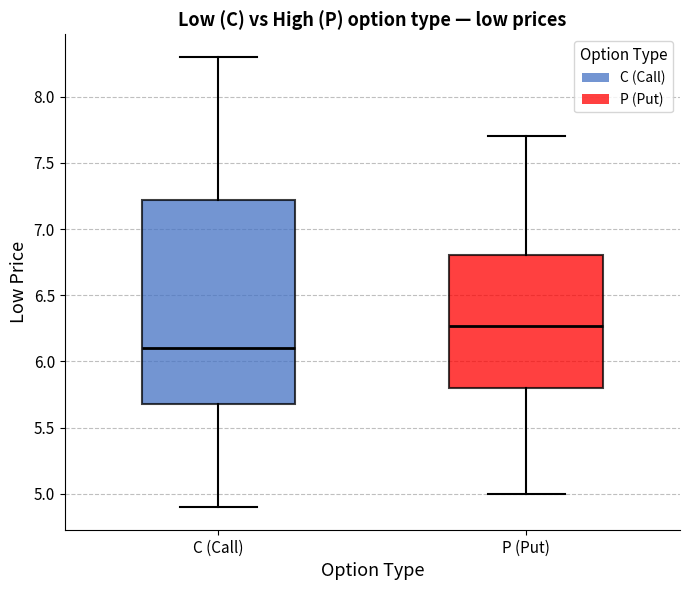

Comparing the boxes themselves (not the whiskers), which one is the tallest?

C (Call)